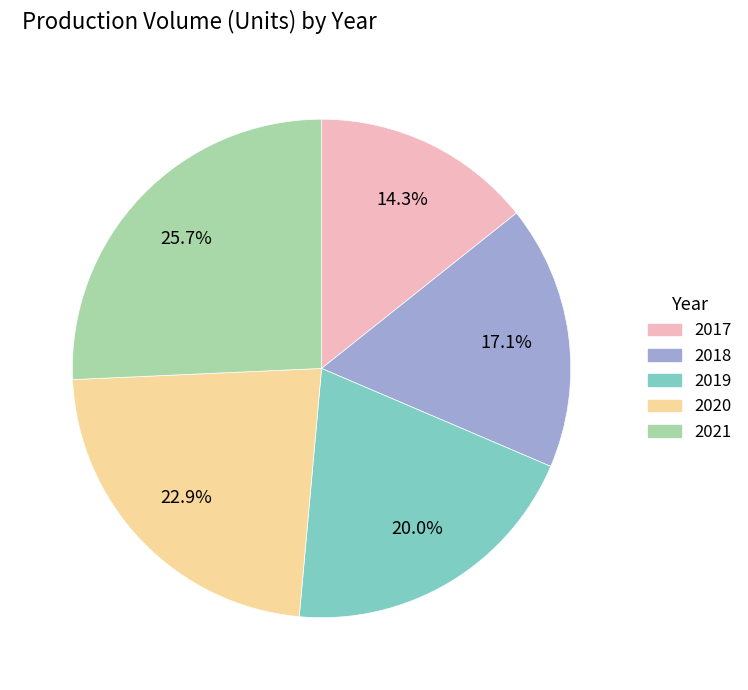

The 2020 slice represents 16% of the pie. True or false?

False